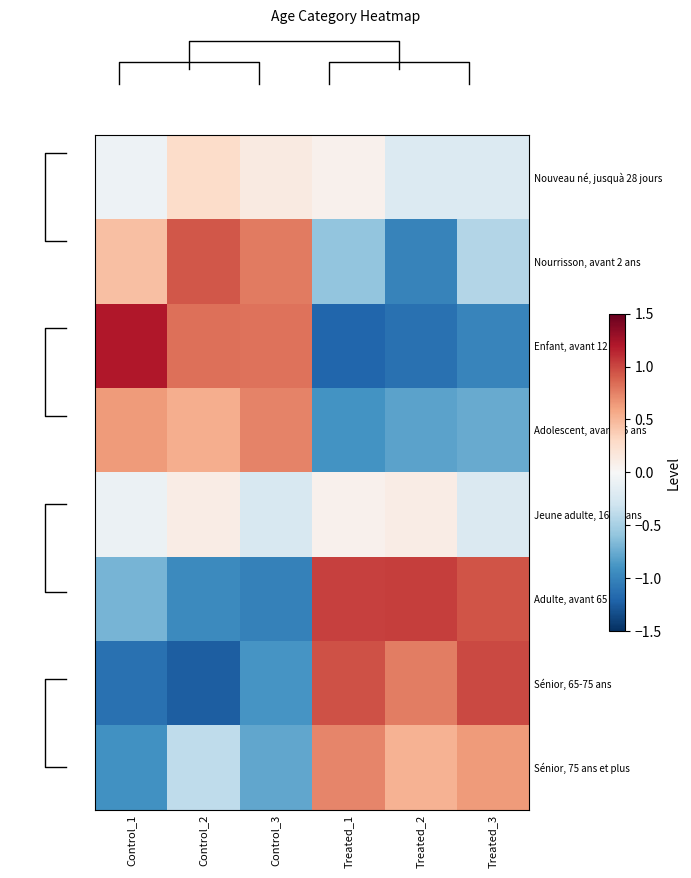

List the series in order of their peak value, highest first.

Enfant, avant 12 ans, Adulte, avant 65 ans, Sénior, 65-75 ans, Nourrisson, avant 2 ans, Adolescent, avant 16 ans, Sénior, 75 ans et plus, Nouveau né, jusquà 28 jours, Jeune adulte, 16-21 ans